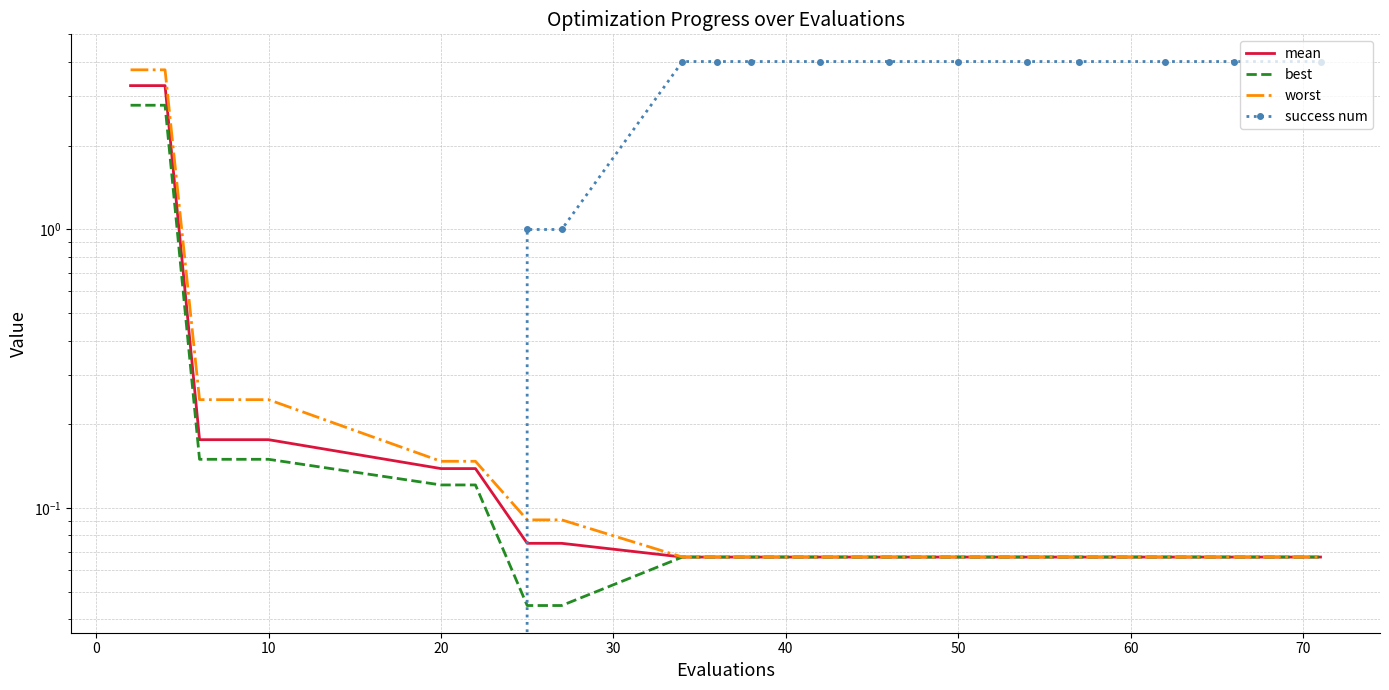

How many times do success num and worst cross each other?

1